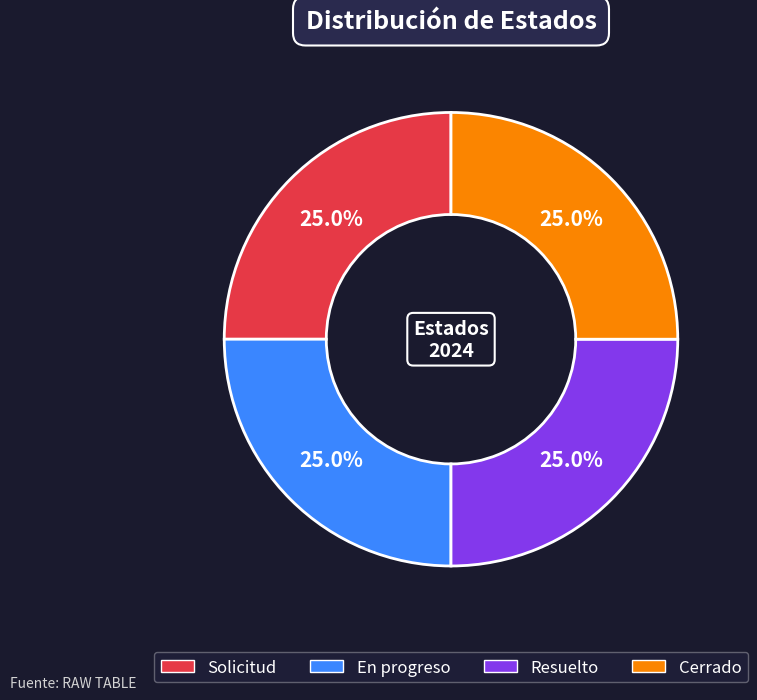

Does En progreso account for over 50% of the chart?

No